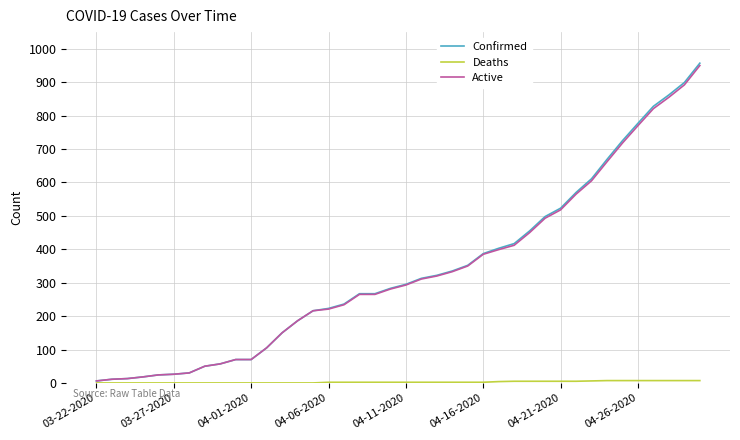

Which series has the widest spread of values?

Confirmed